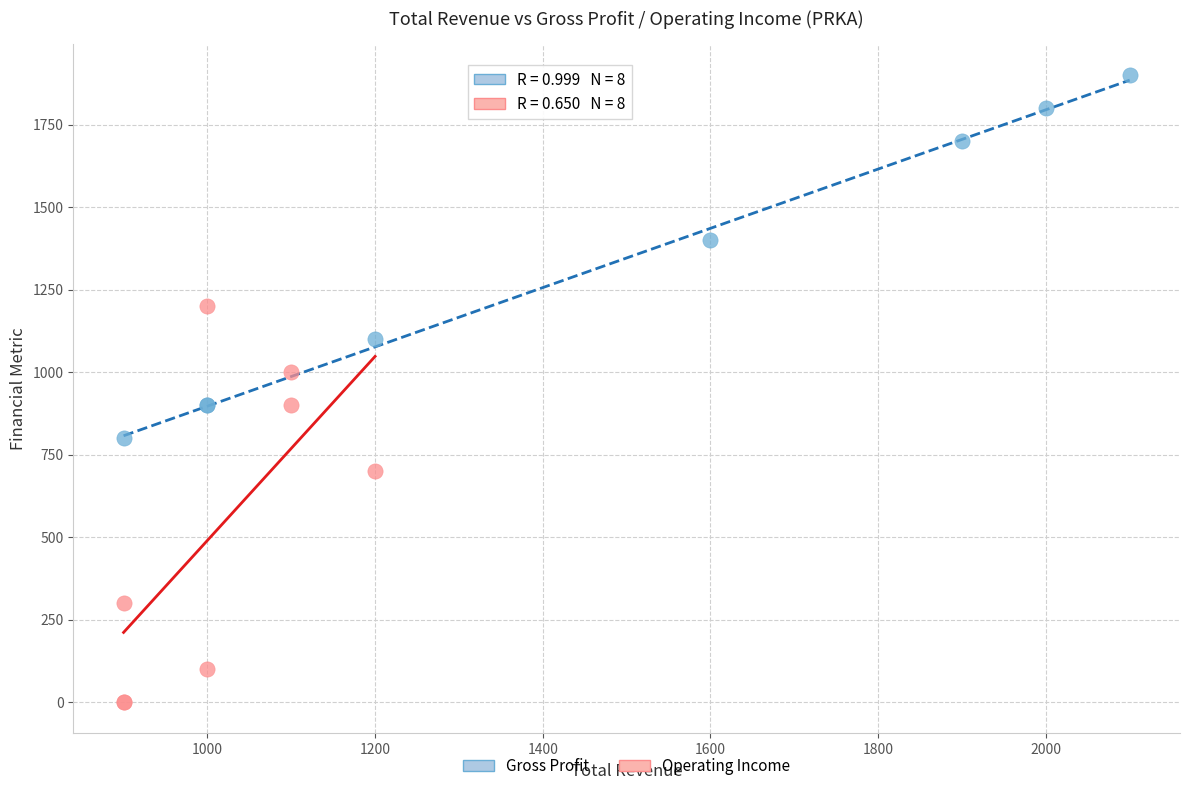

Which series contains the lowest Y value?

Operating Income